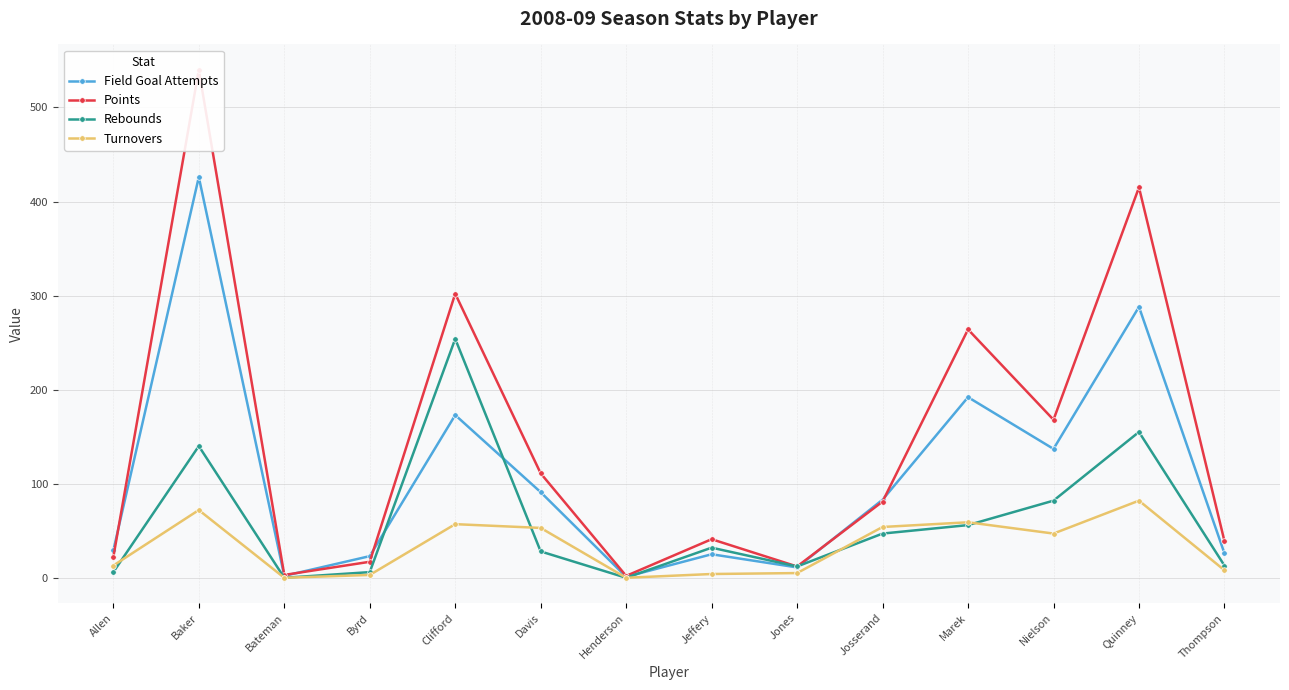

What is the approximate value of Points at Bateman?

3